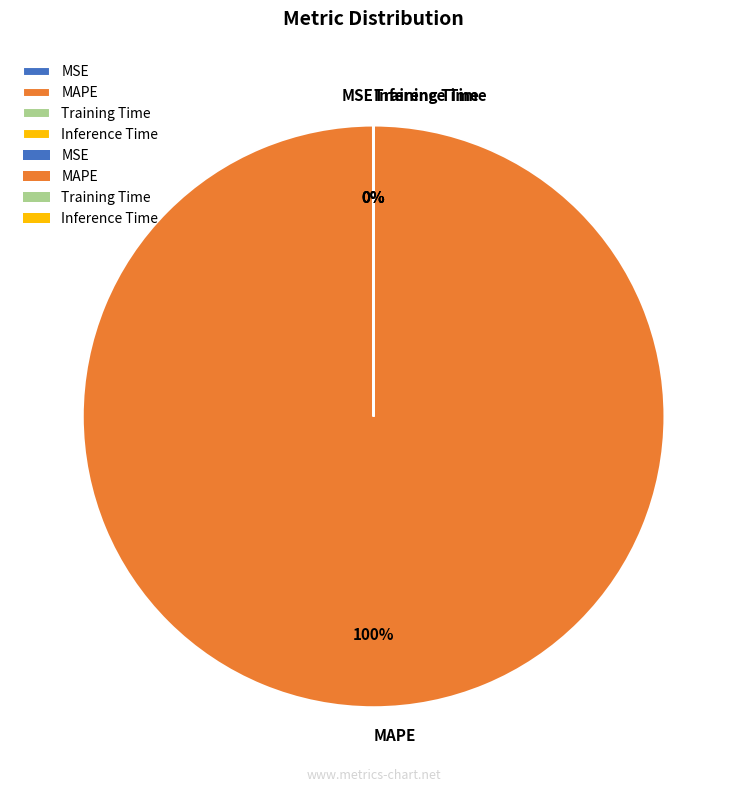

Is there any slice that represents more than half of the pie?

Yes